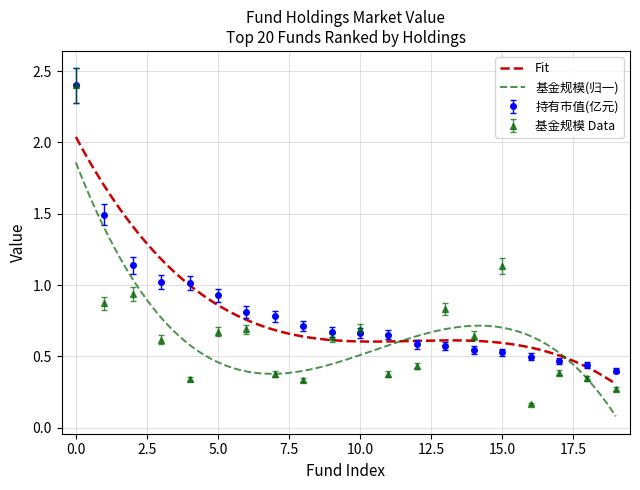

What is the value of the 持有市值(亿元) point at the 20th from the left?

0.4